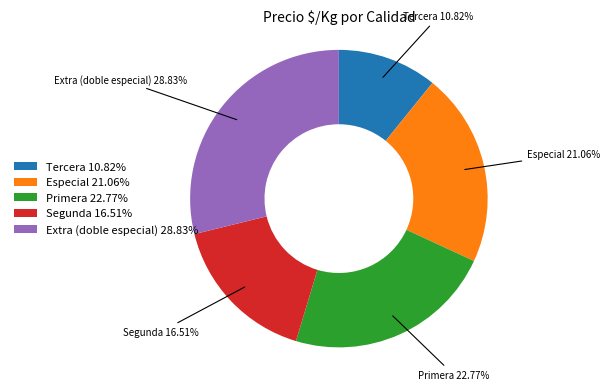

Between Primera and Especial, which is larger?

Primera